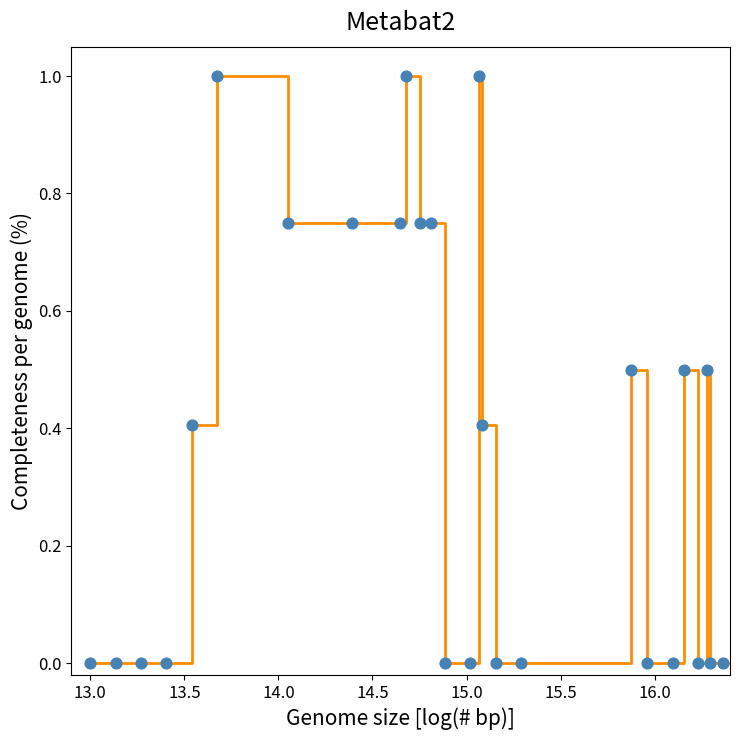

What is the greatest value displayed?

1.0